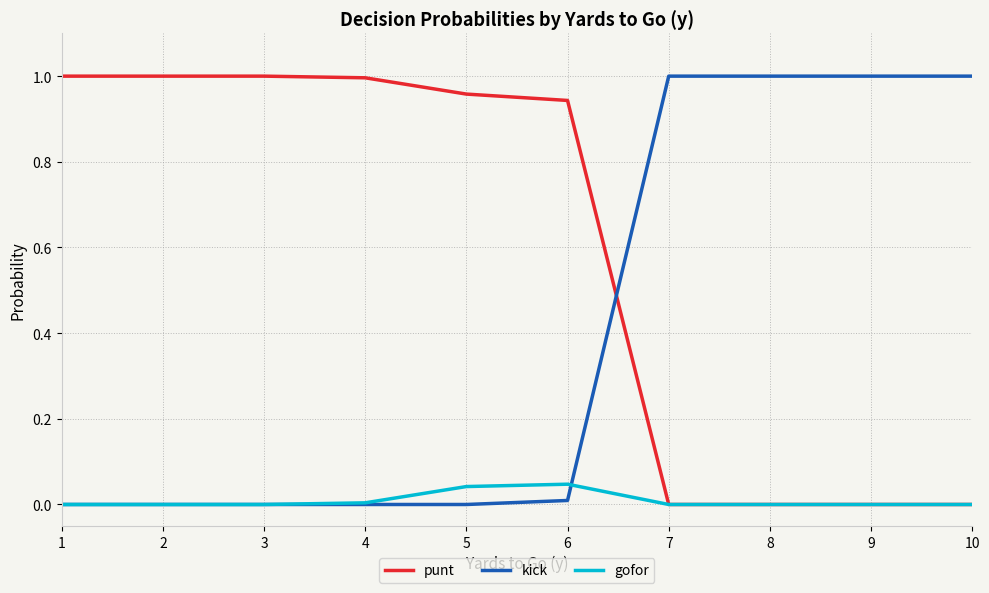

Which series has the largest total across all categories?

punt